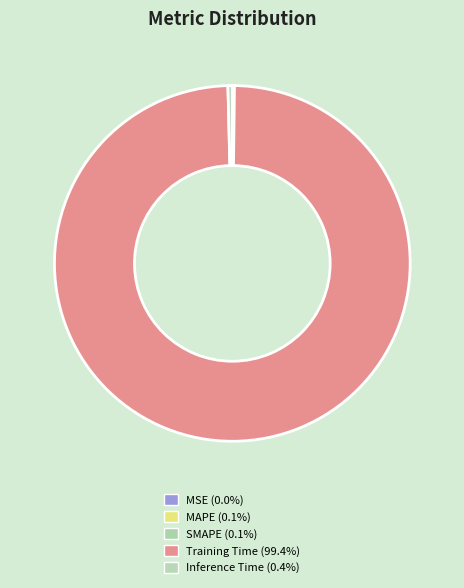

Does any single category account for the majority?

Yes